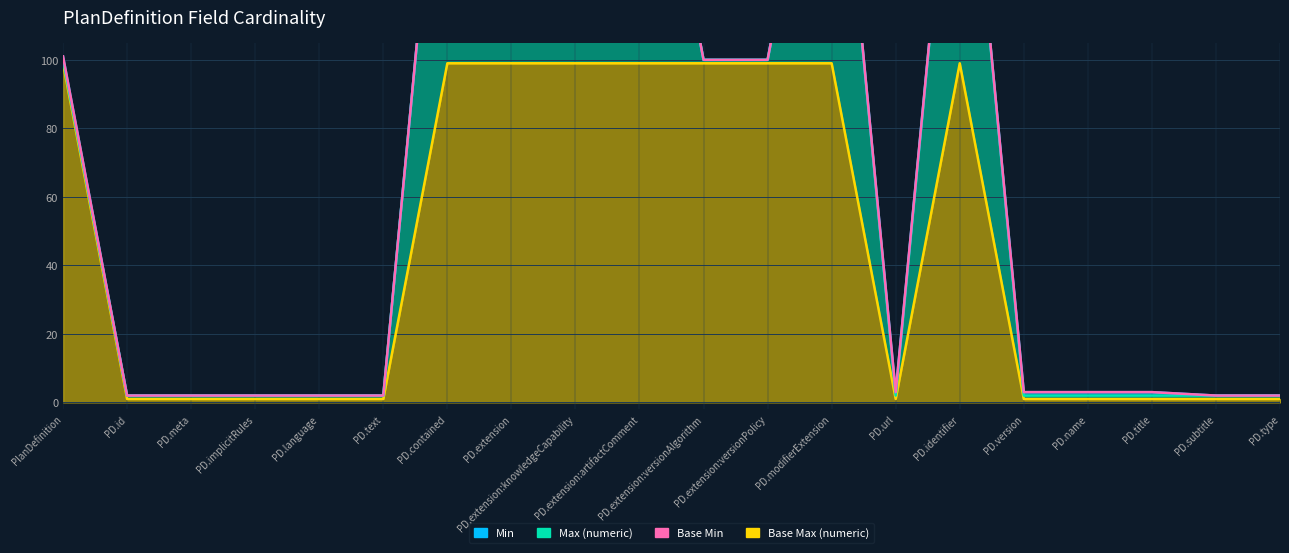

What is the value of the Min point at the 17th from the left?

3